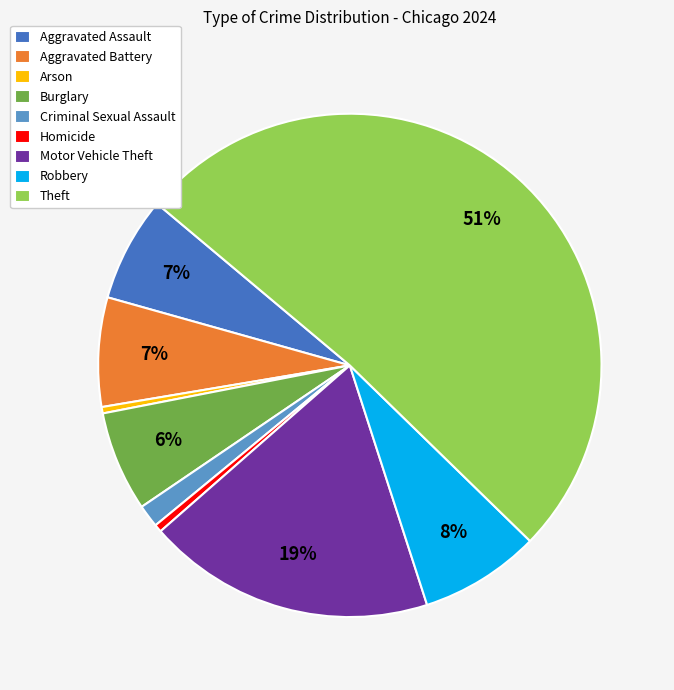

Combined, do Robbery and Theft account for over 50%?

Yes